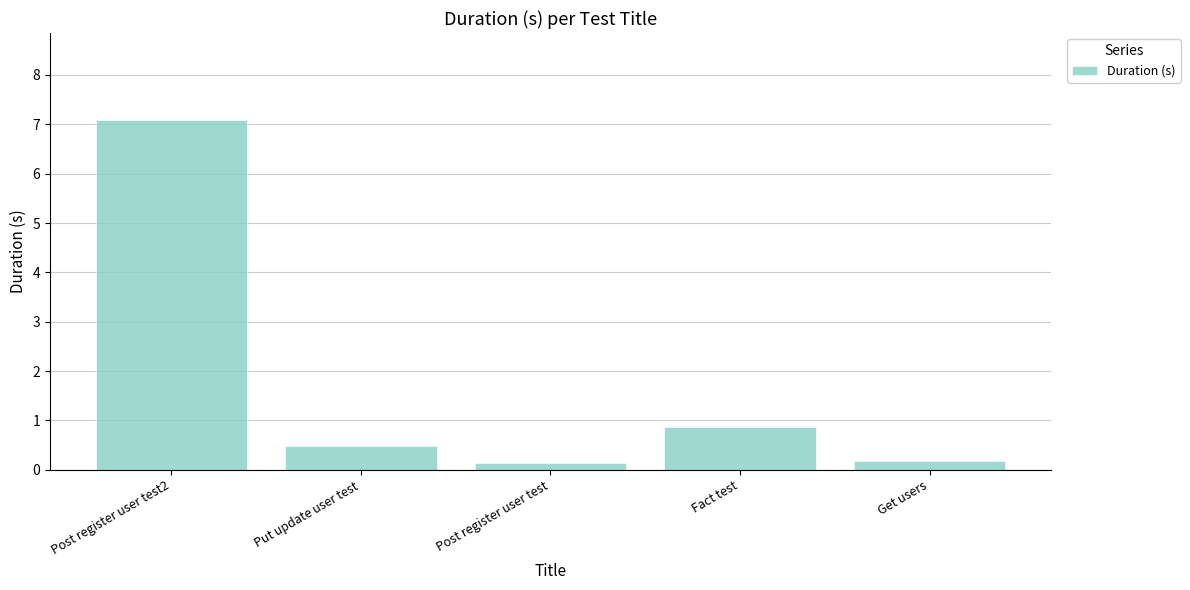

What position from the right is Post register user test2?

5